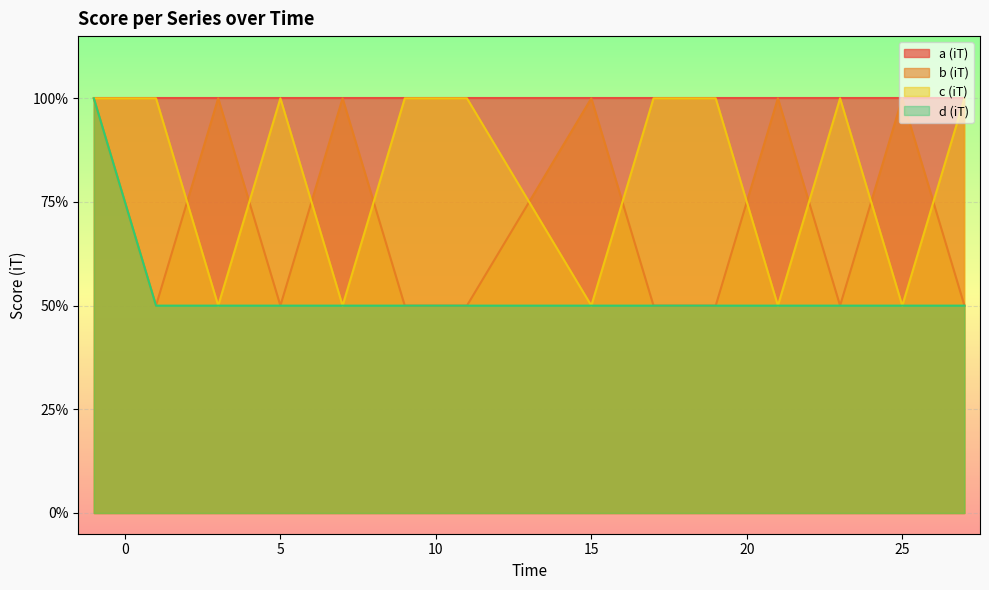

Which category has the lowest value across all series?

1